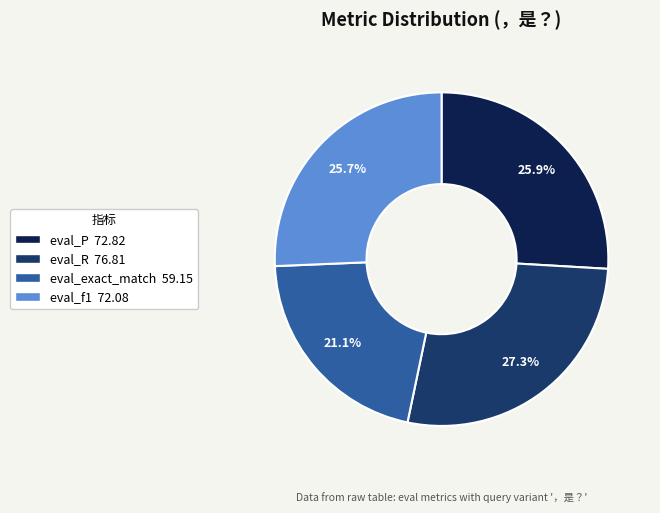

Between eval_P and eval_exact_match, which is larger?

eval_P